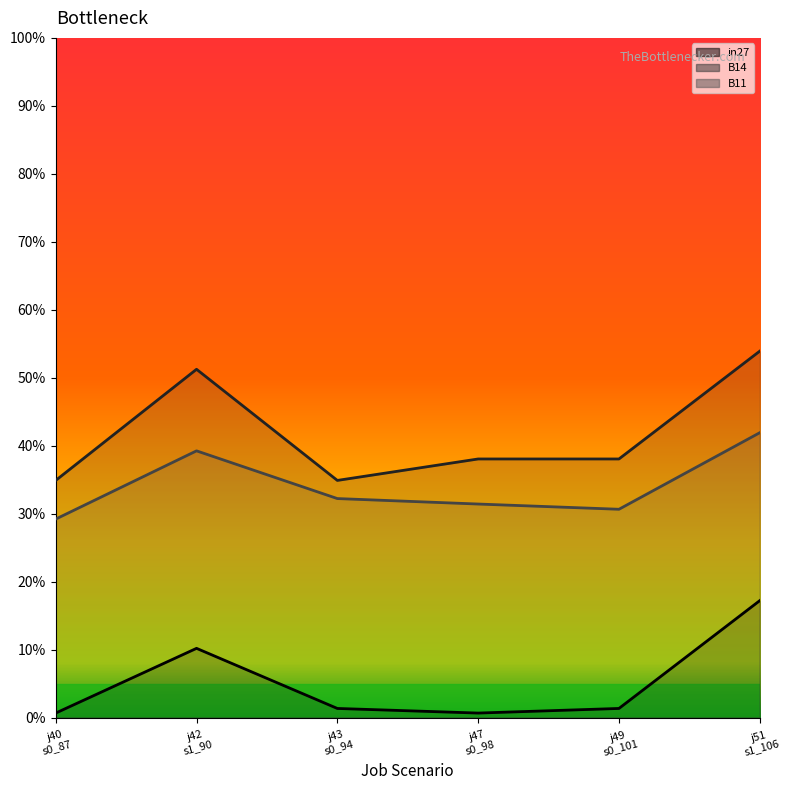

Reading right to left, transcribe all the data shown in this chart.

in27 line: j51
s1_106=0.2	j49
s0_101=0.0	j47
s0_98=0.0	j43
s0_94=0.0	j42
s1_90=0.1	j40
s0_87=0.0
B14 line: j51
s1_106=0.5	j49
s0_101=0.4	j47
s0_98=0.4	j43
s0_94=0.3	j42
s1_90=0.5	j40
s0_87=0.3
B11 line: j51
s1_106=0.4	j49
s0_101=0.3	j47
s0_98=0.3	j43
s0_94=0.3	j42
s1_90=0.4	j40
s0_87=0.3